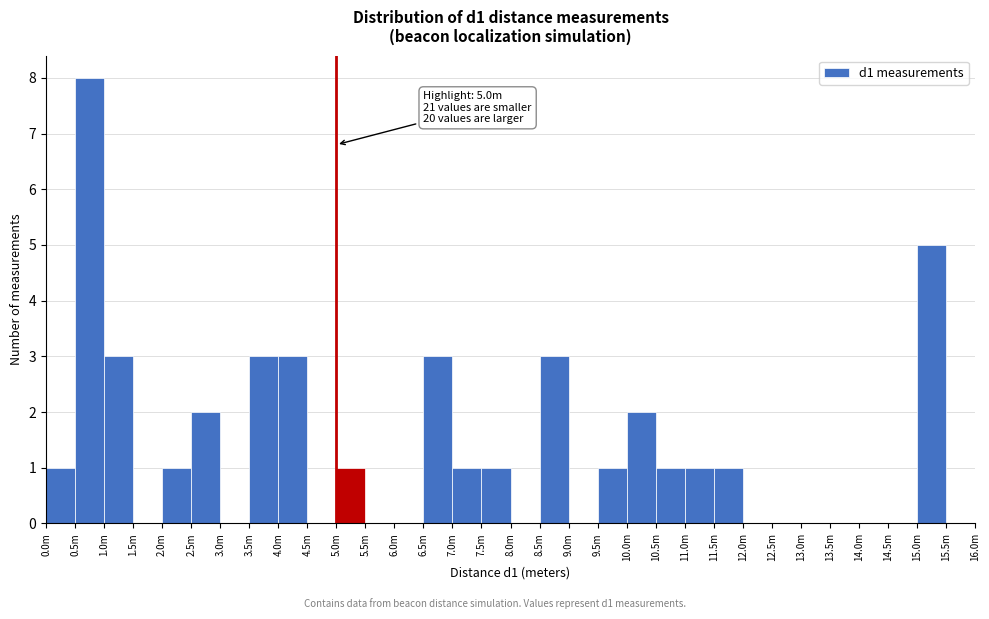

What value does the data have at 15.0m?

5